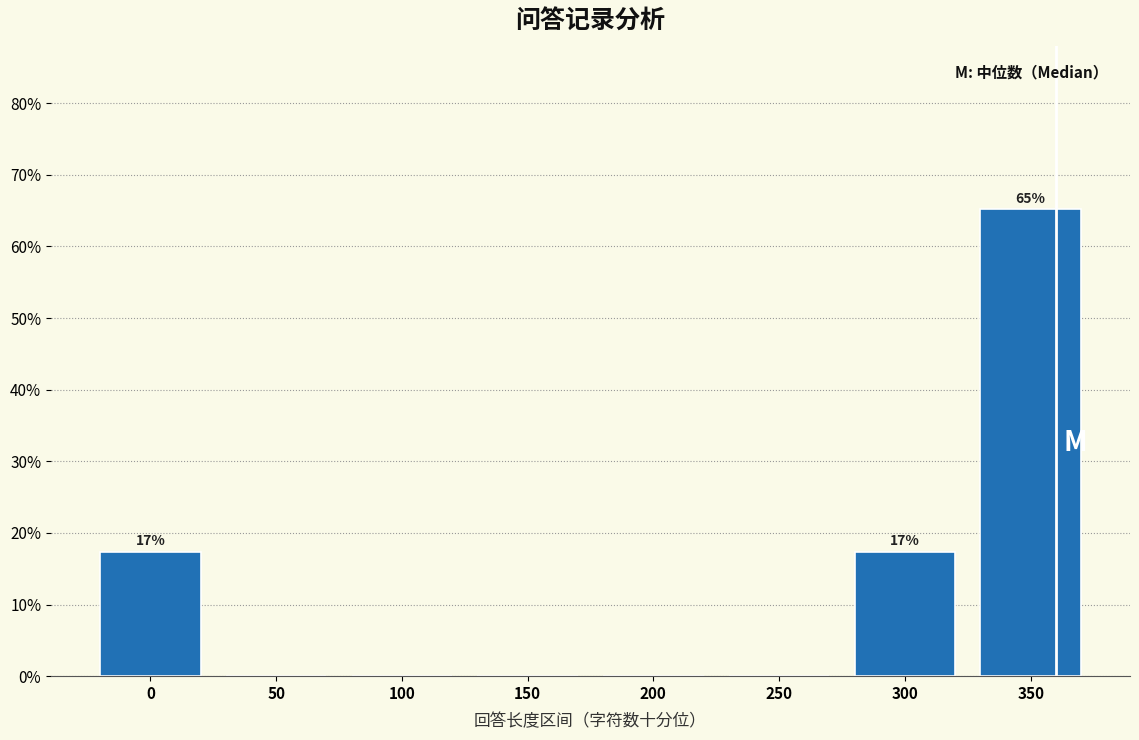

Are the bars horizontal?

No